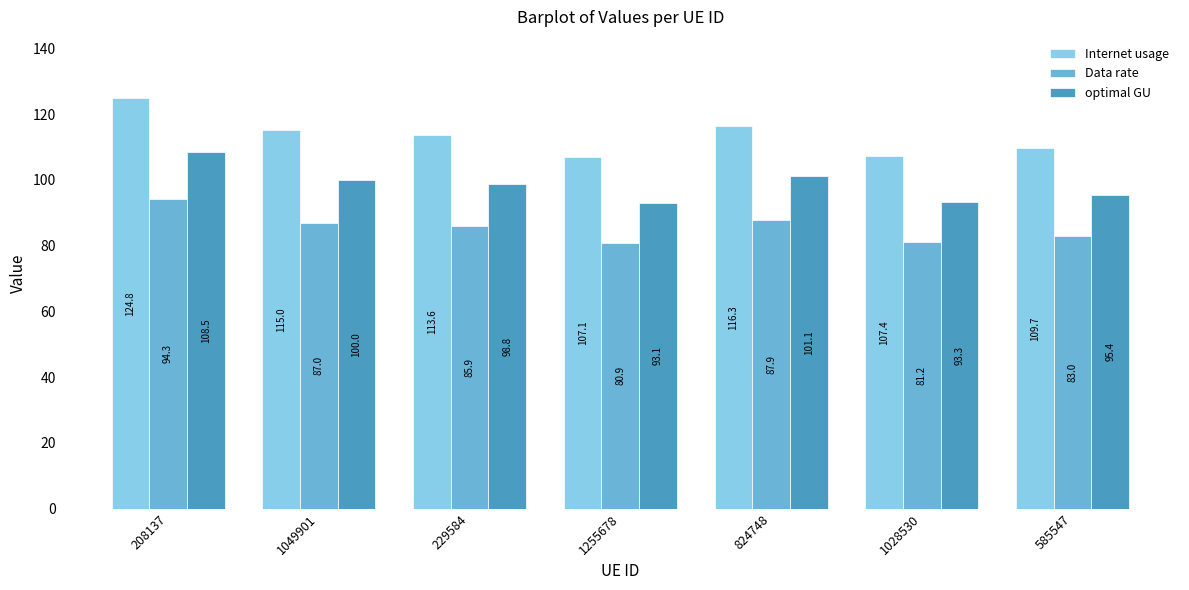

What is the sum of all Data rate values?

600.1